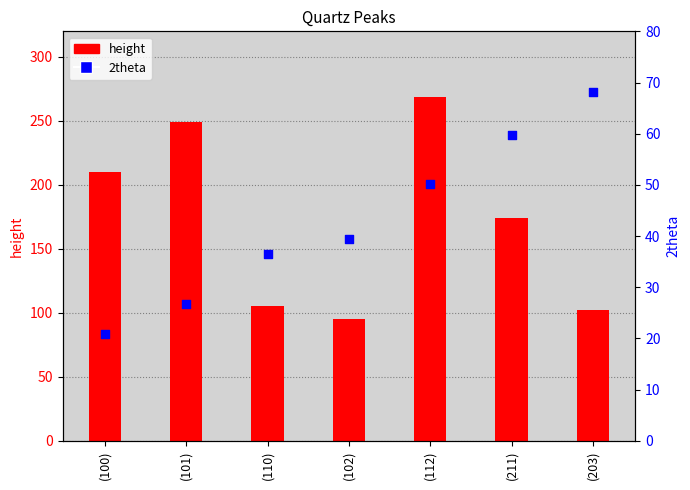

At how many categories does at least one series exceed 41?

7